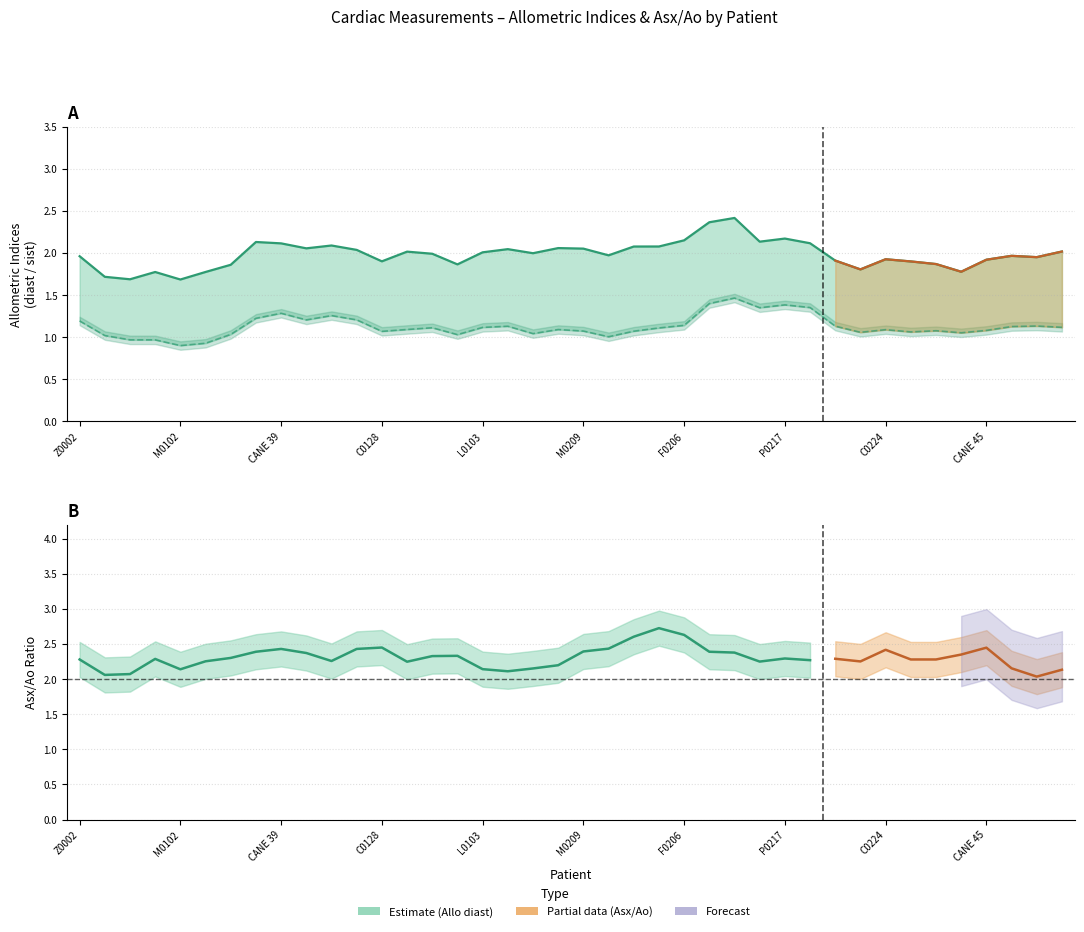

True or false: Allo diast and Allo sist cross at least once.

False